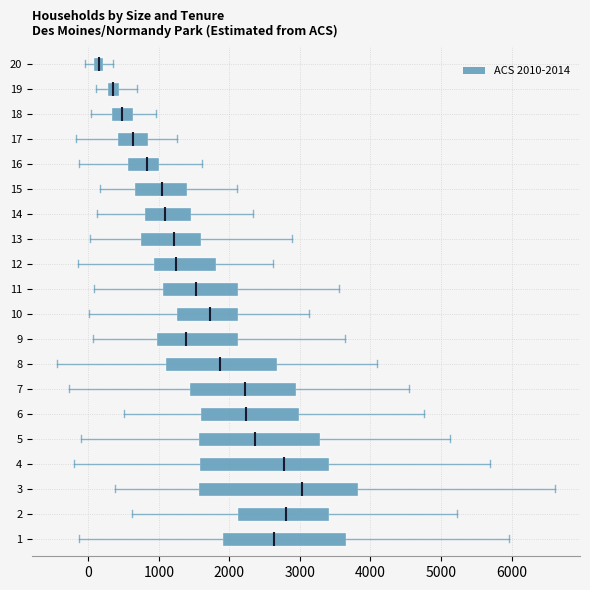

Which box has the furthest to the left median line?

20